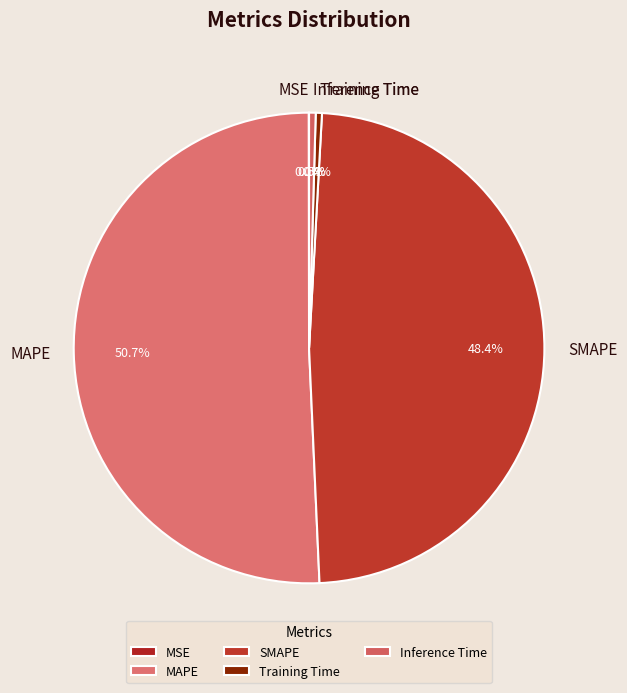

Do Inference Time and MAPE together represent more than half of the pie?

Yes